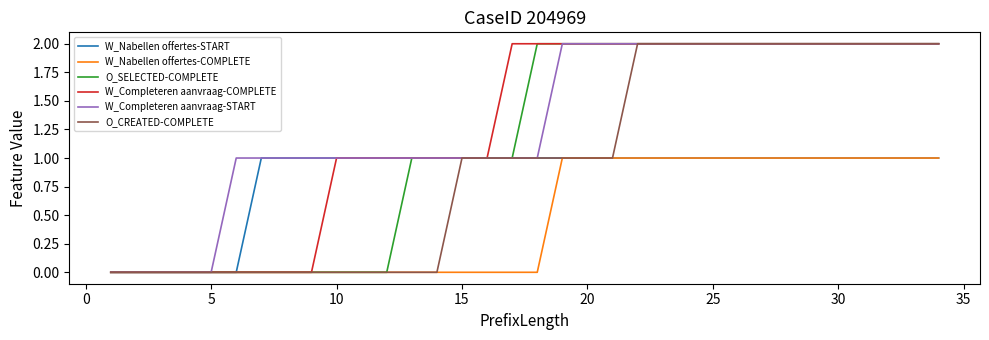

The O_SELECTED-COMPLETE series shows 0 at 5. True or false?

True